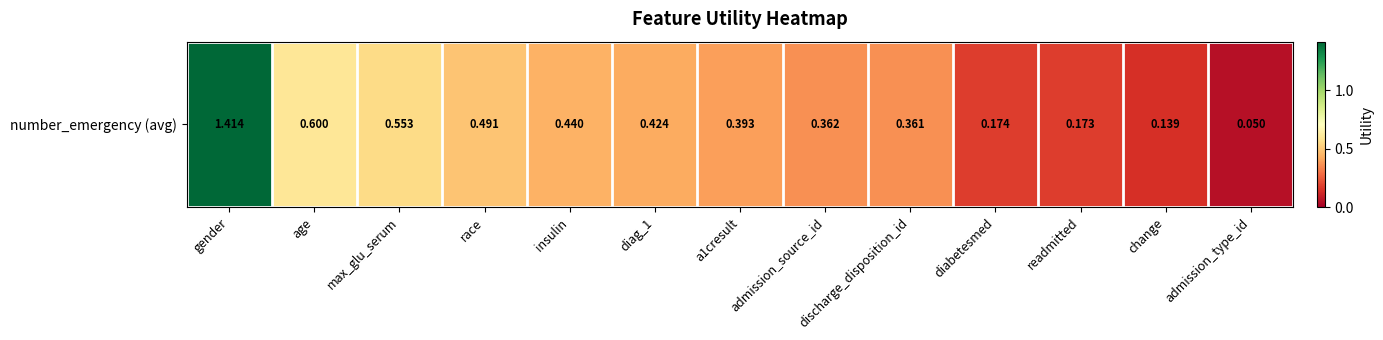

What is the average value?

0.4